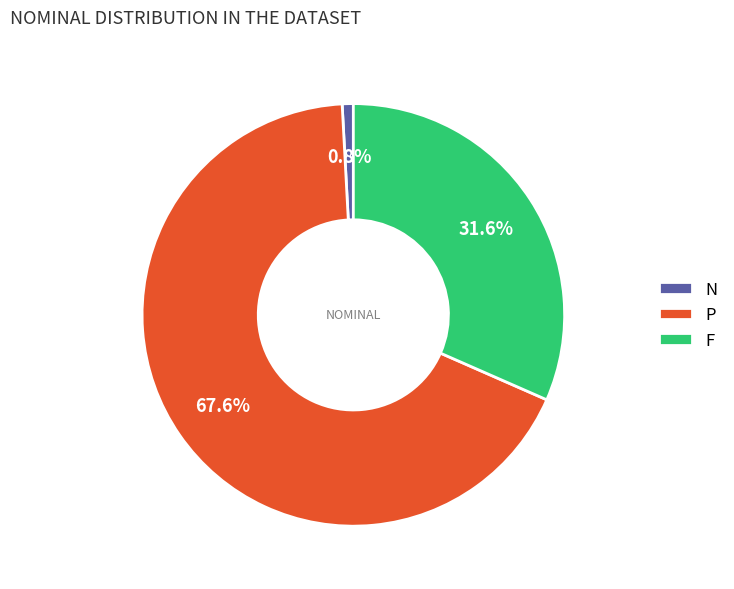

What is the smallest slice in the pie chart?

N